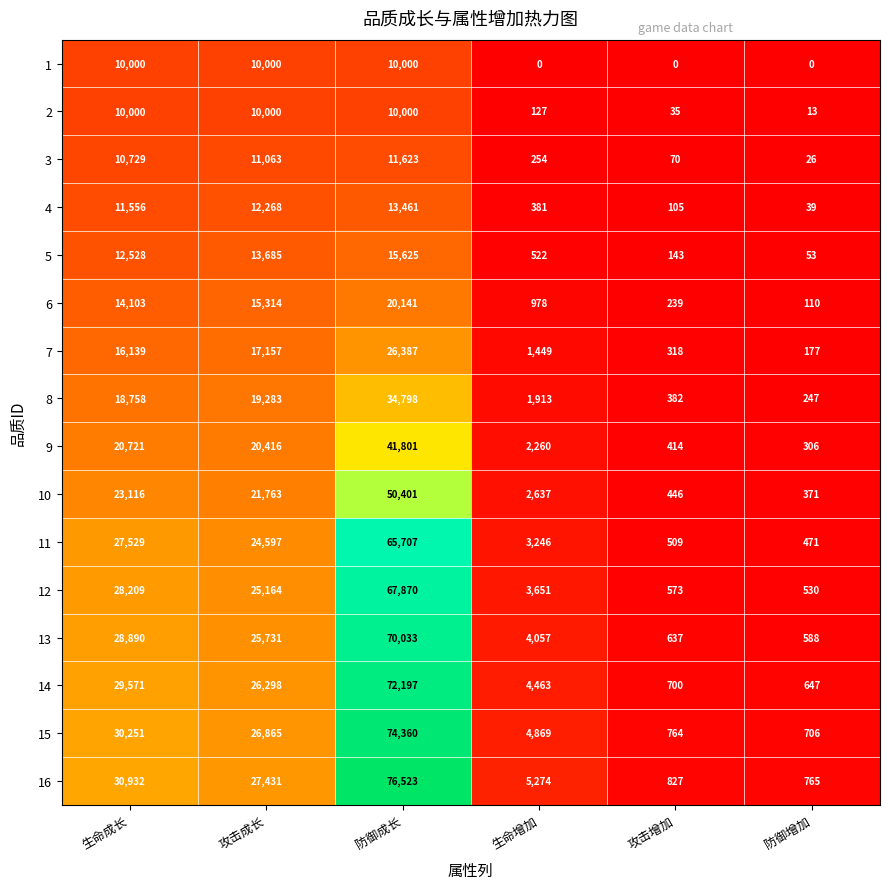

Which series has the largest total across all categories?

16